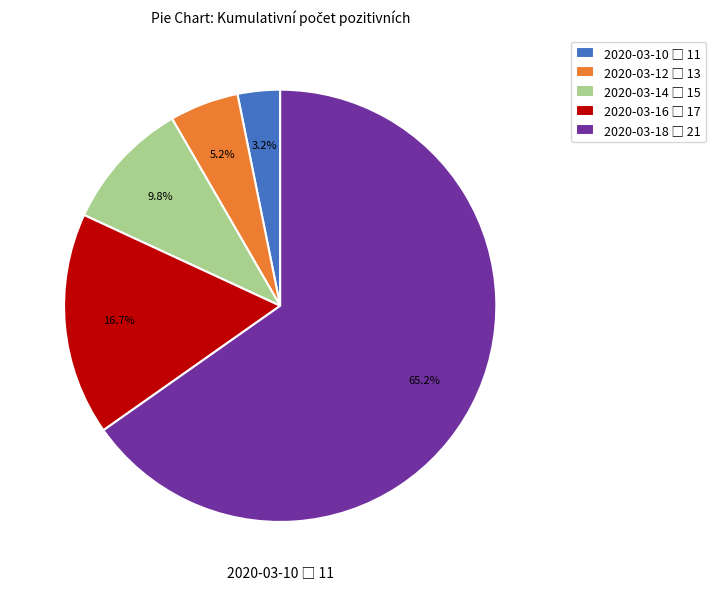

Is there a majority slice in this chart?

Yes